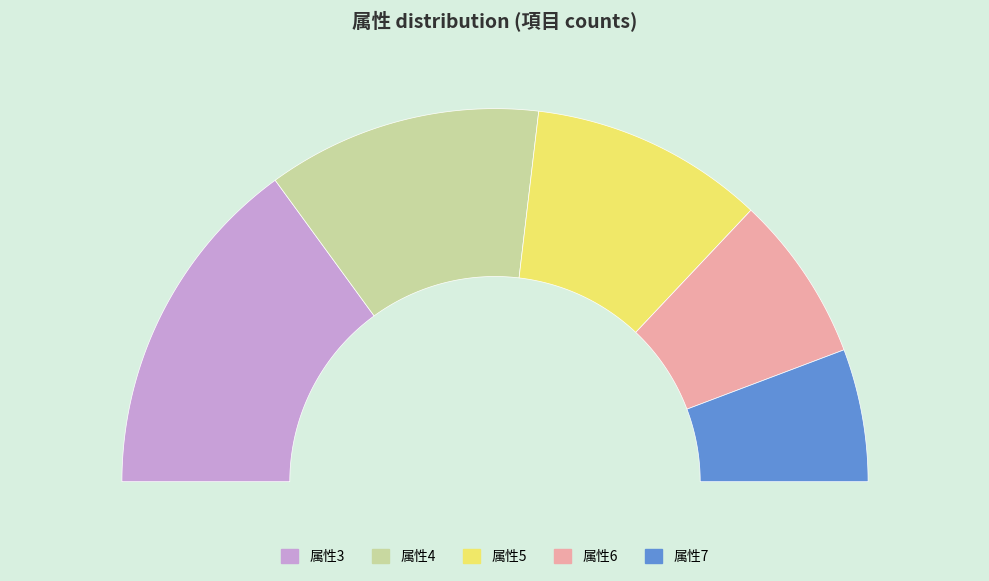

Which slice is the largest?

3